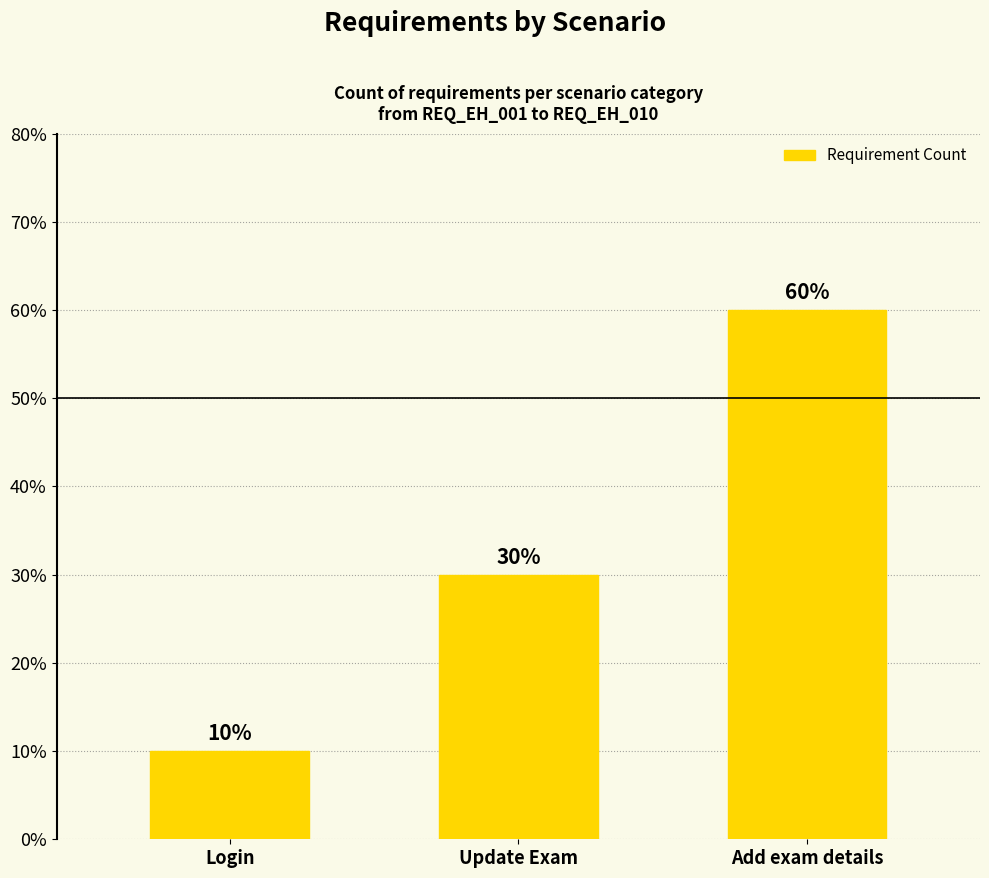

Reading left to right, what are all the values shown in this chart?

10	30	60